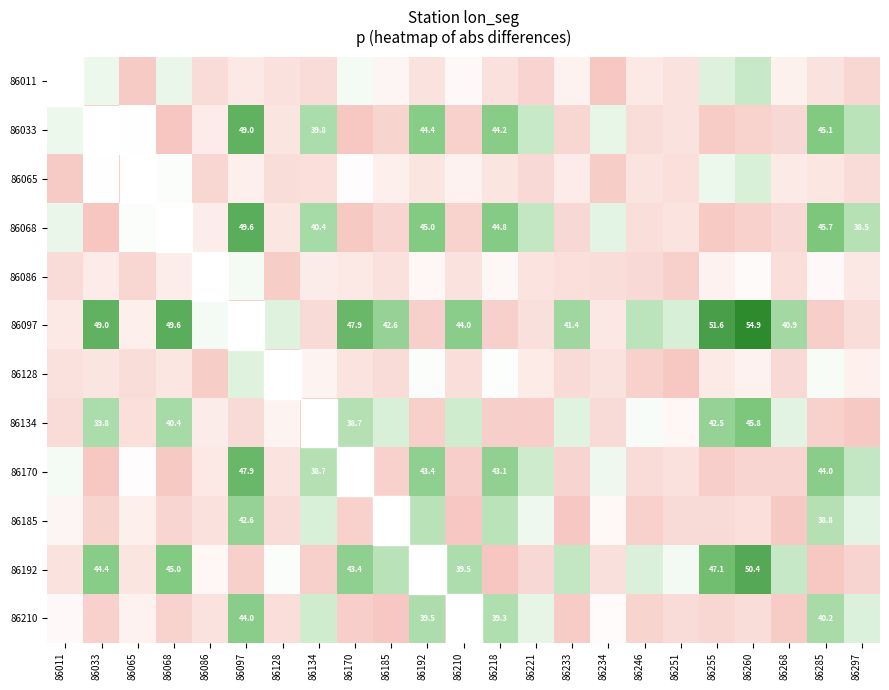

The 86086 series shows 7.4 at 86221. True or false?

False